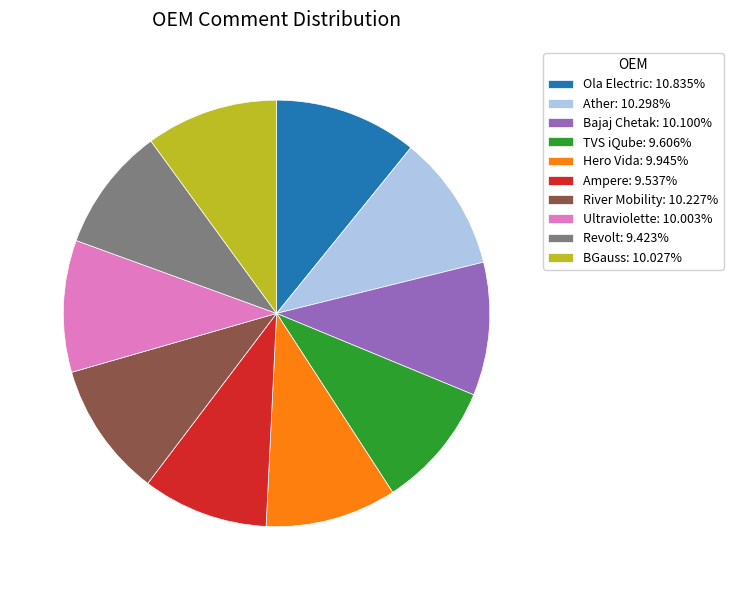

Combined, do TVS iQube: 9.606% and Revolt: 9.423% account for over 50%?

No